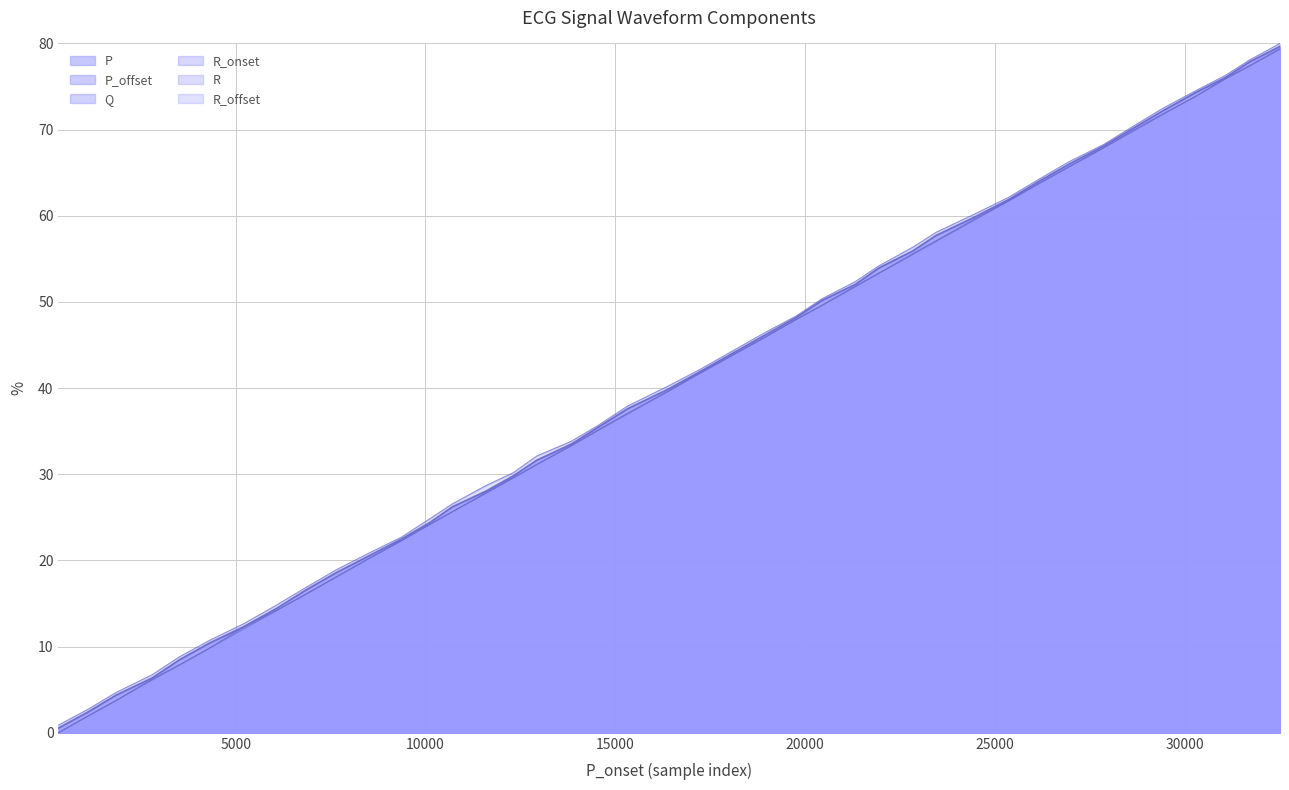

What is the difference between the second highest and second lowest values in the Q series?

75.4